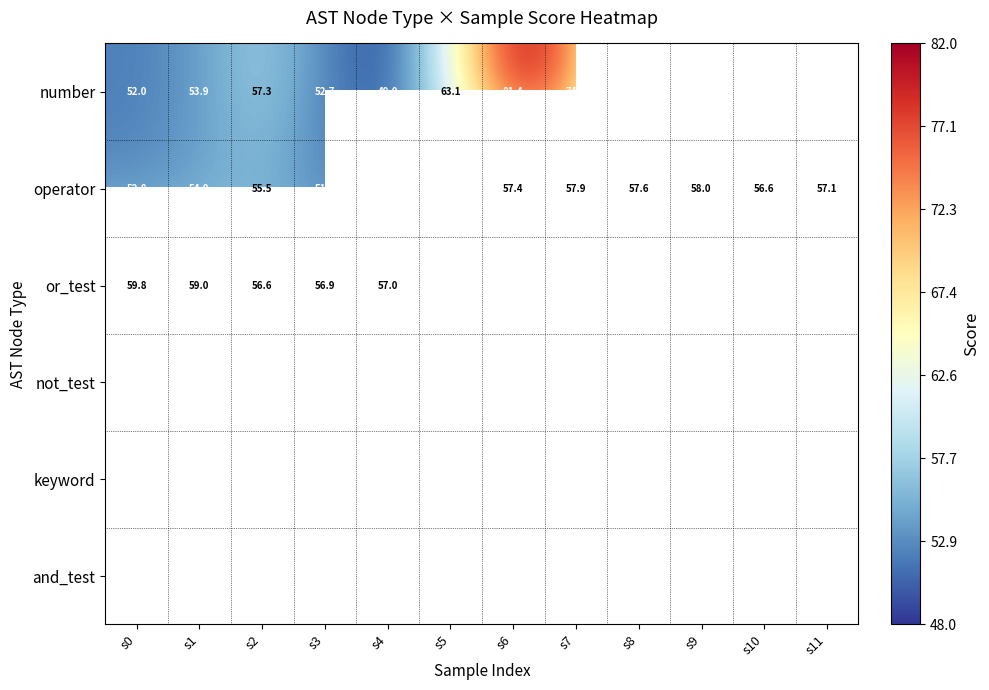

Is it true that not_test equals 19.7 at s0?

False